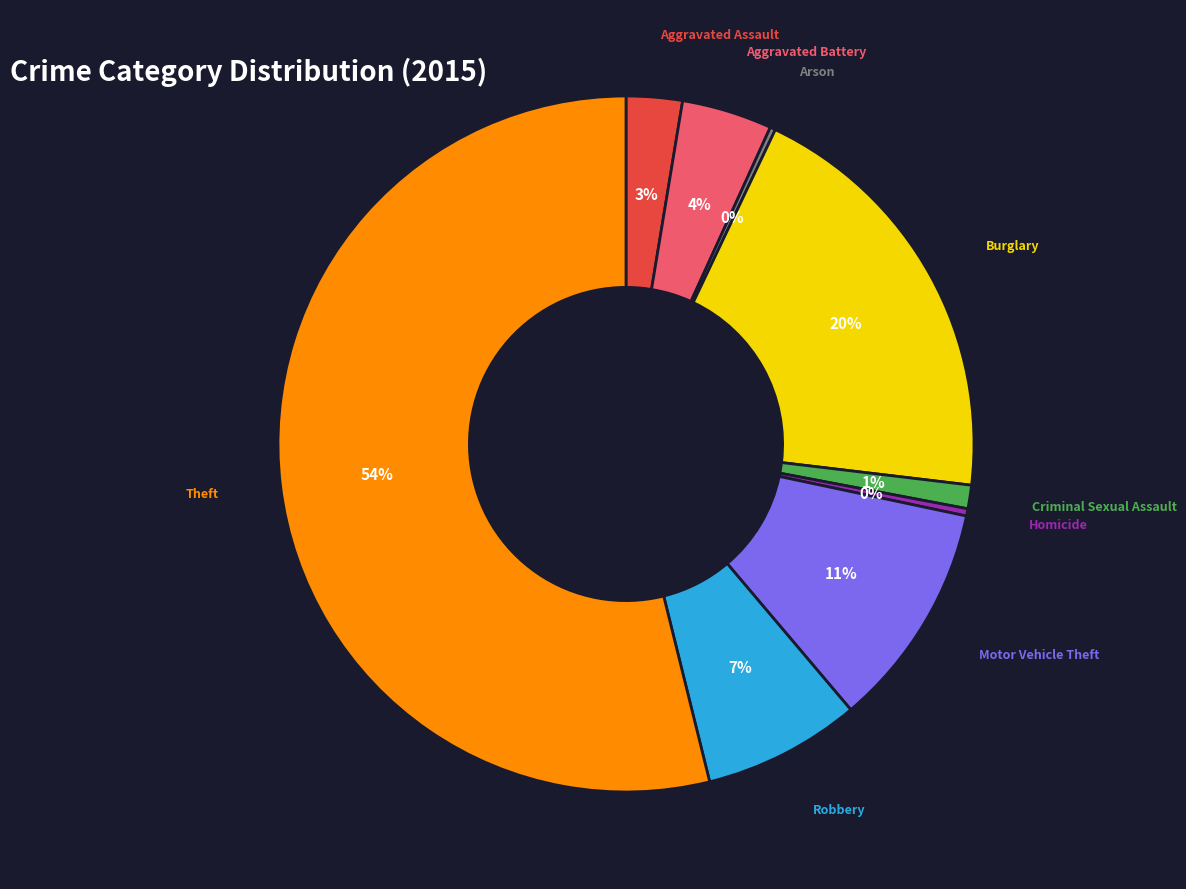

Does any single category account for the majority?

Yes